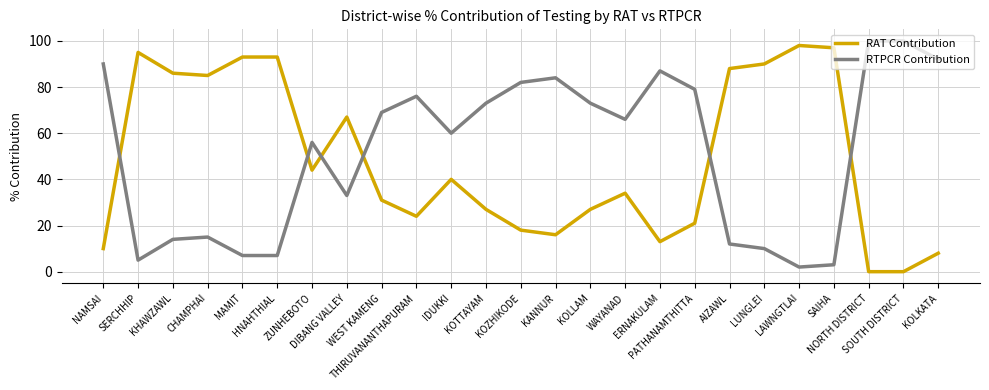

At which label does RTPCR Contribution first exceed 66?

NAMSAI